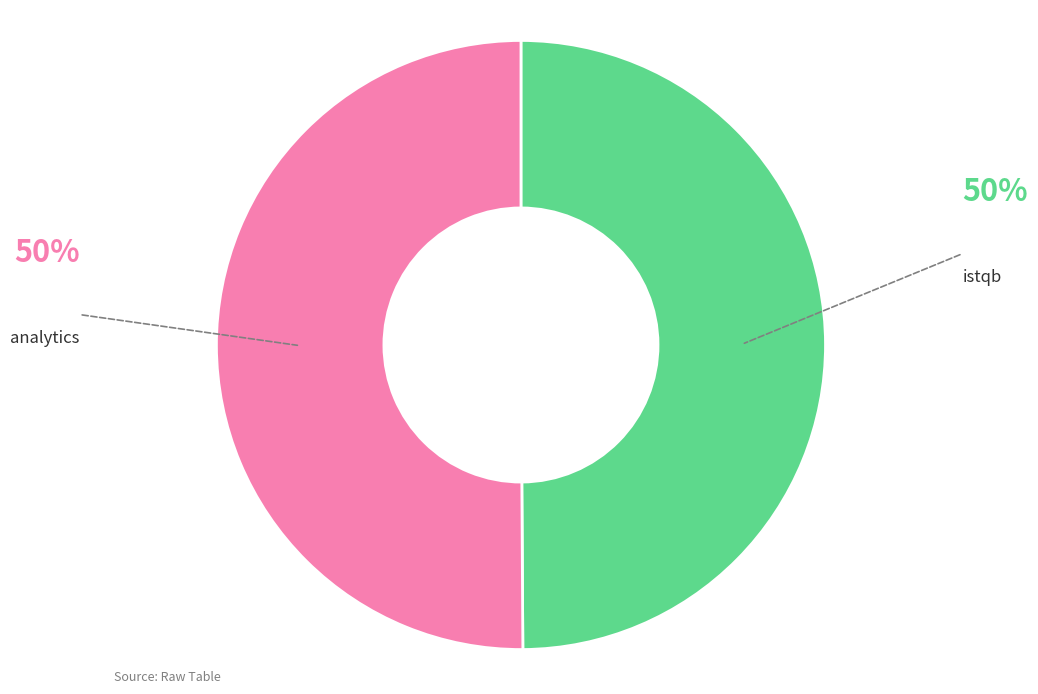

True or false: analytics accounts for 50% of the total.

True